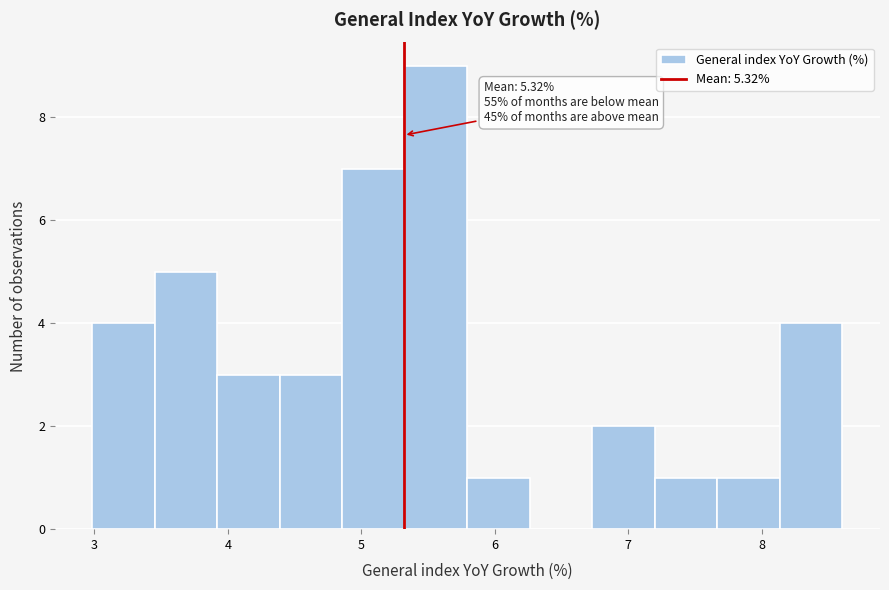

Over which range of the x-axis is the bar tallest?

5.3 to 5.8